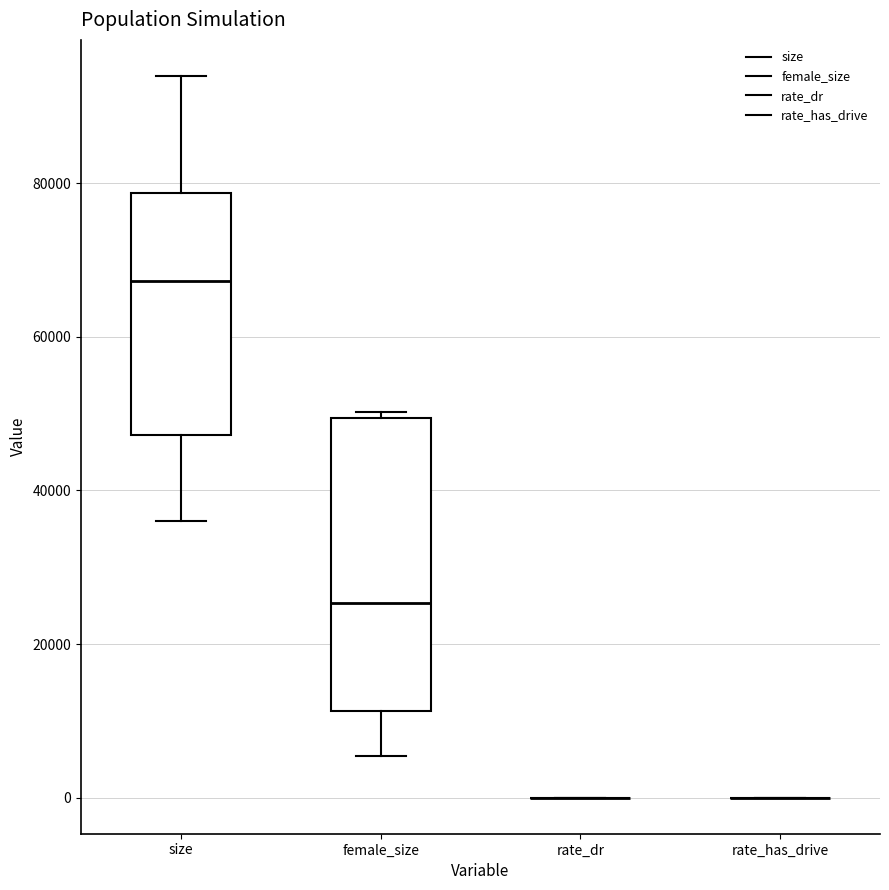

Comparing the boxes themselves (not the whiskers), which one is the tallest?

female_size